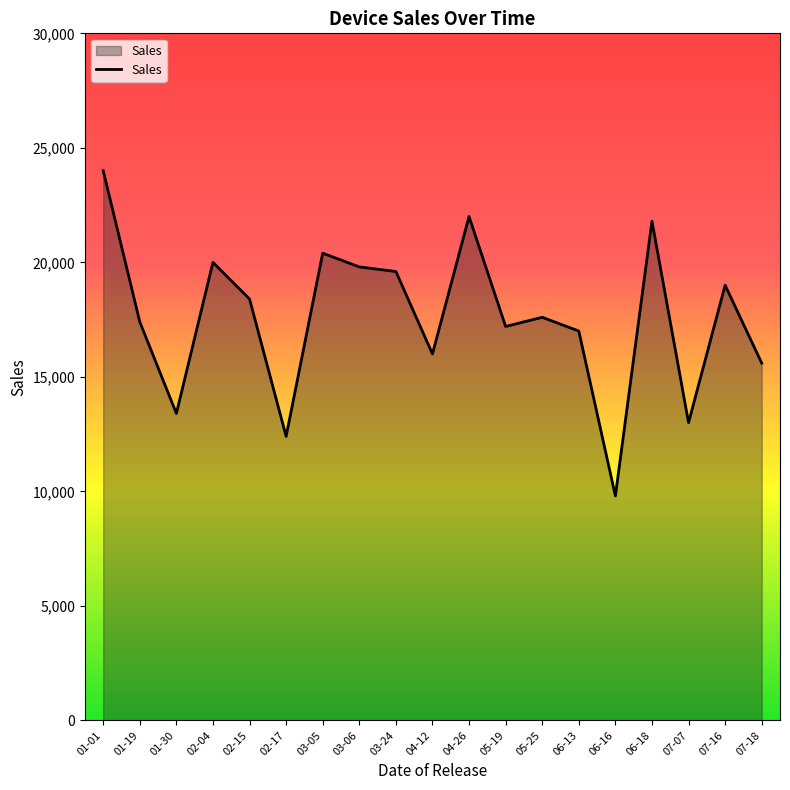

Reading left to right, what are all the values shown in this chart?

24000	17400	13400	20000	18400	12400	20400	19800	19600	16000	22000	17200	17600	17000	9800	21800	13000	19000	15600